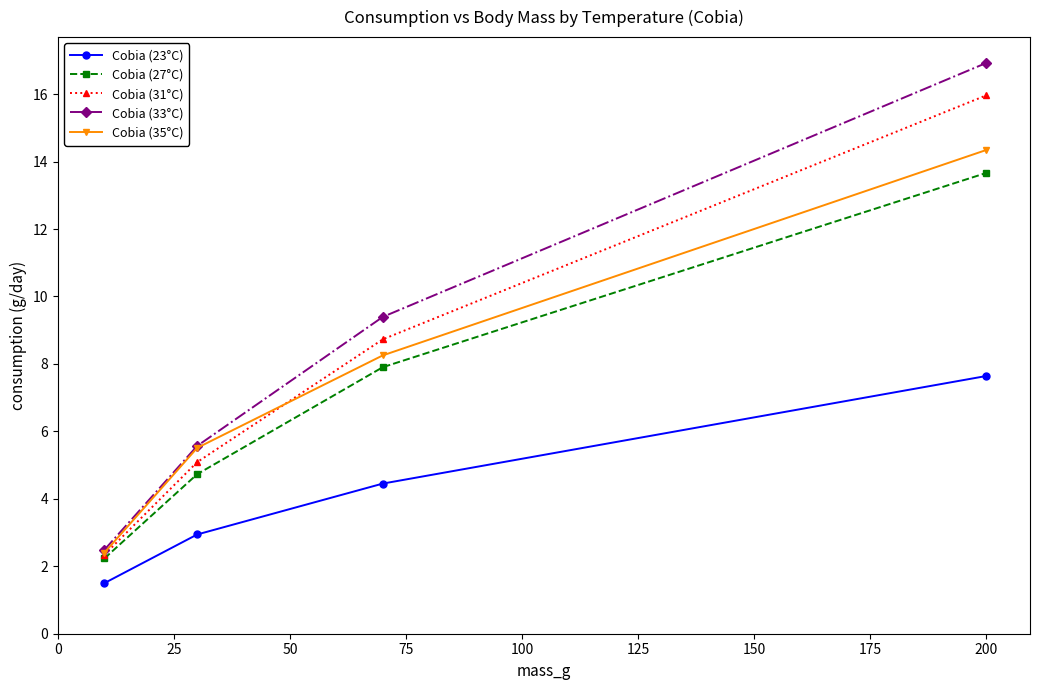

True or false: Cobia (23°C) and Cobia (27°C) intersect in this chart.

False